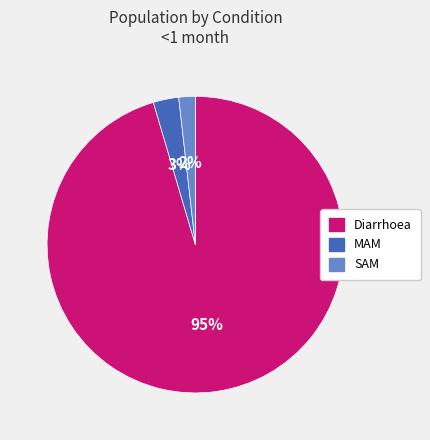

Between SAM and Diarrhoea, which is larger?

Diarrhoea